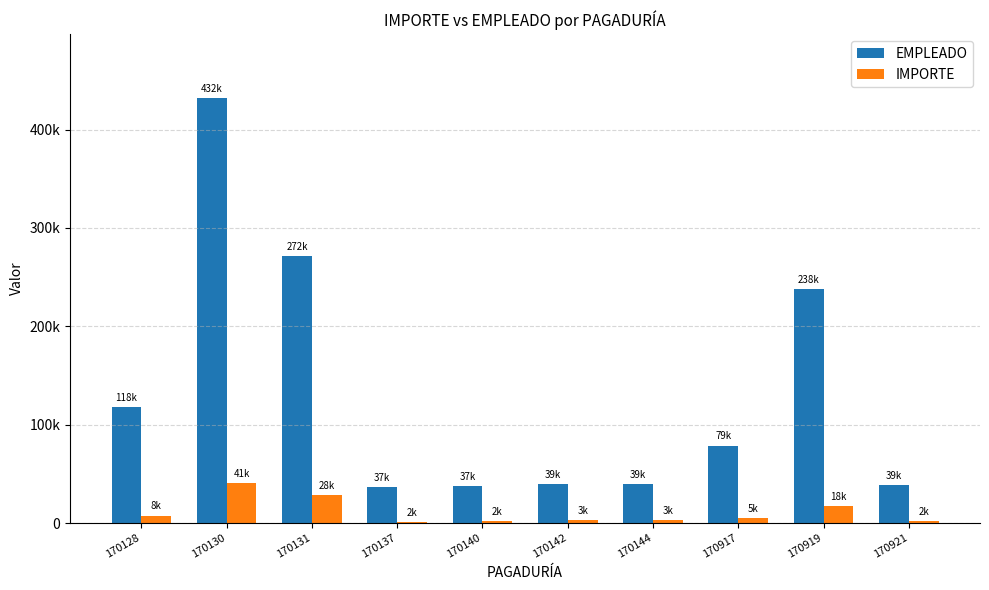

Which series has the largest total across all categories?

EMPLEADO